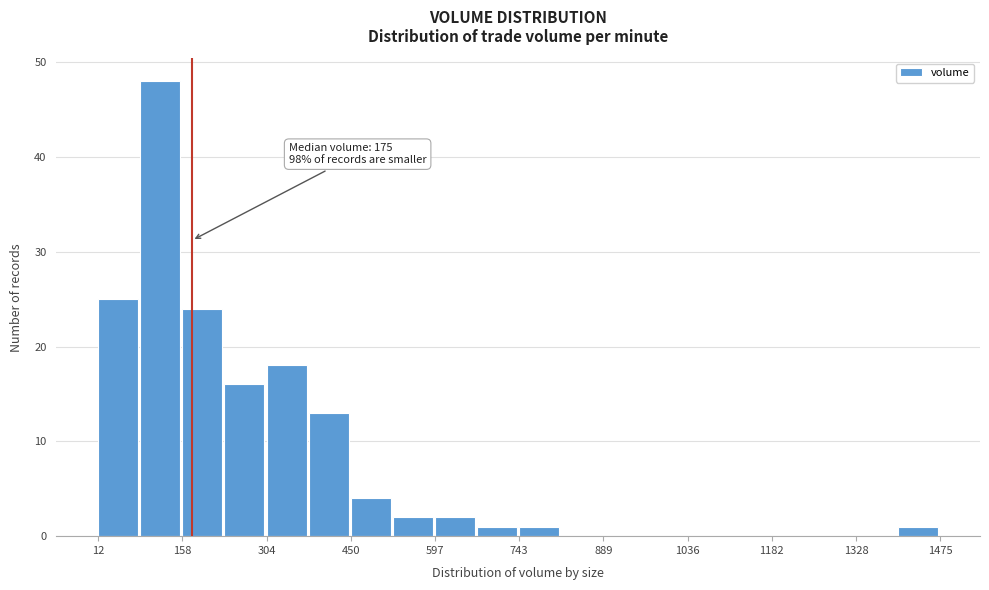

Read against the x-axis, roughly where is the centre of the tallest bar?

120